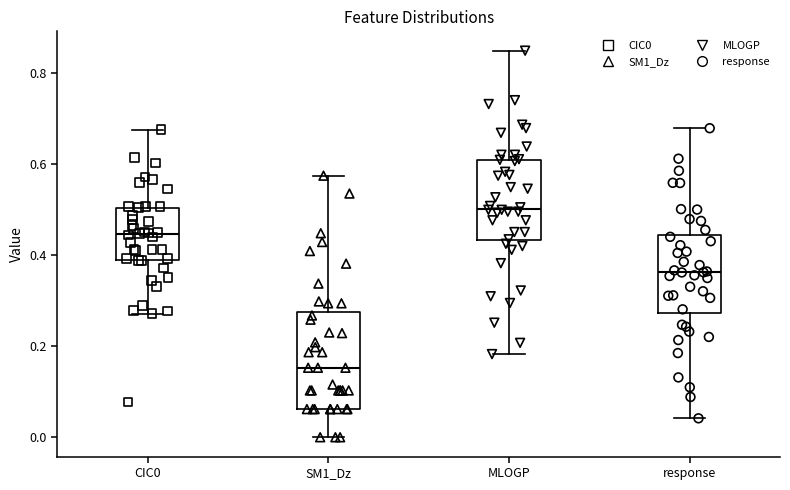

Reading left to right, read every box against the y-axis: the position of its median line, the range the box covers, and the ends of its whiskers. The values are not printed on the chart, so give them approximately, as read against the axis.

CIC0: median 0.44, box 0.38 to 0.50, whiskers 0.28 to 0.68
SM1_Dz: median 0.16, box 0.06 to 0.28, whiskers 0.00 to 0.58
MLOGP: median 0.50, box 0.44 to 0.60, whiskers 0.18 to 0.84
response: median 0.36, box 0.28 to 0.44, whiskers 0.04 to 0.68